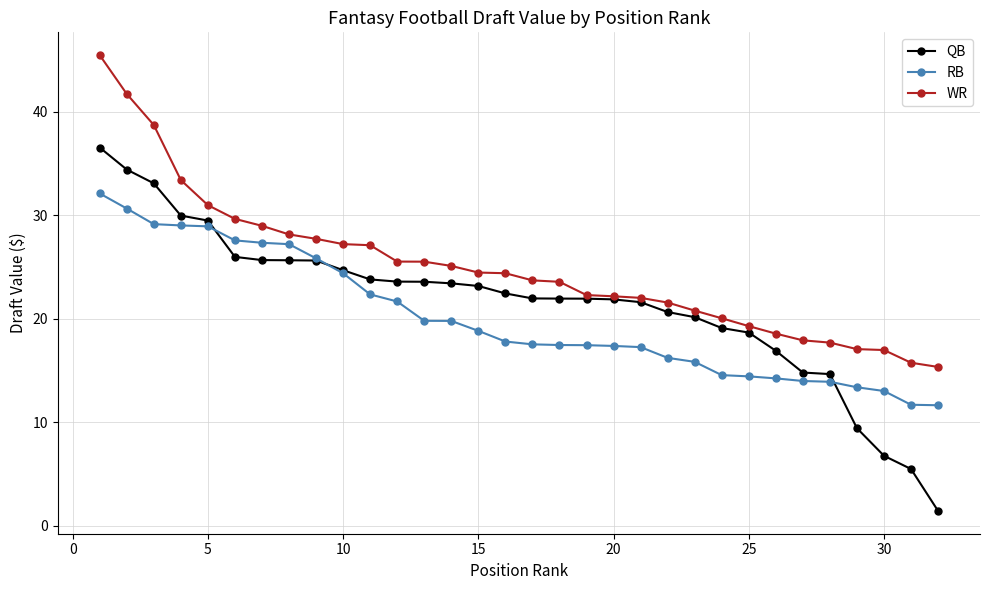

Rank the series by their maximum value, from lowest to highest.

RB, QB, WR